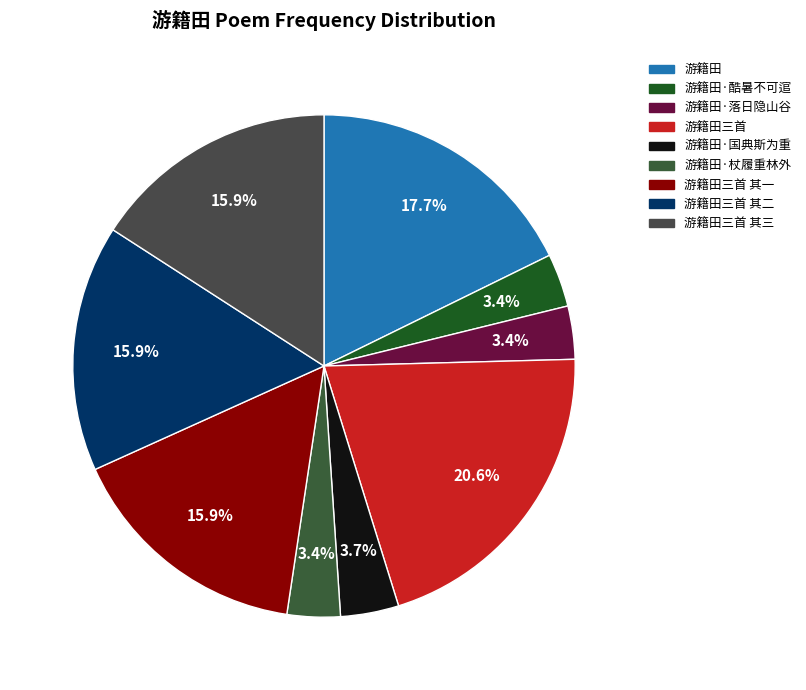

Count the number of slices in the pie.

9